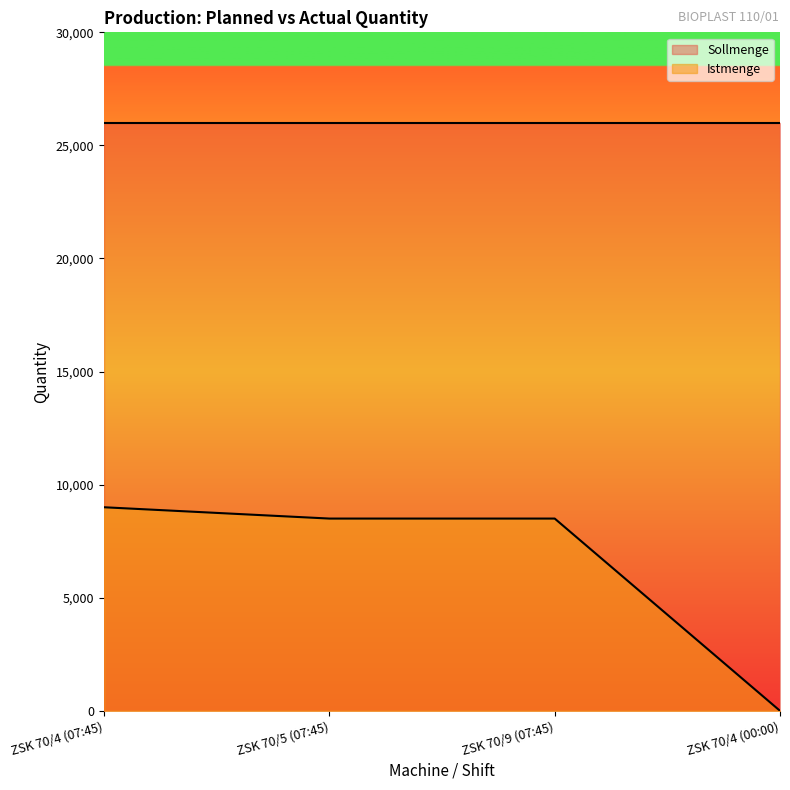

What position from the right is ZSK 70/4 (00:00)?

1